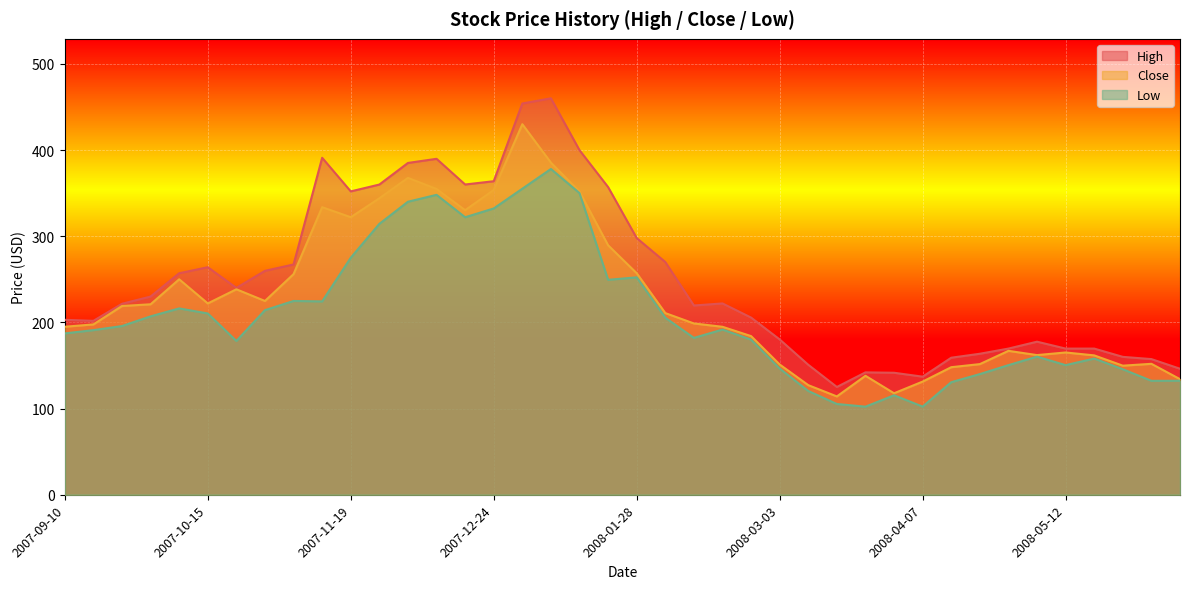

In Close, how many points are higher than both neighbors (excluding endpoints)?

9